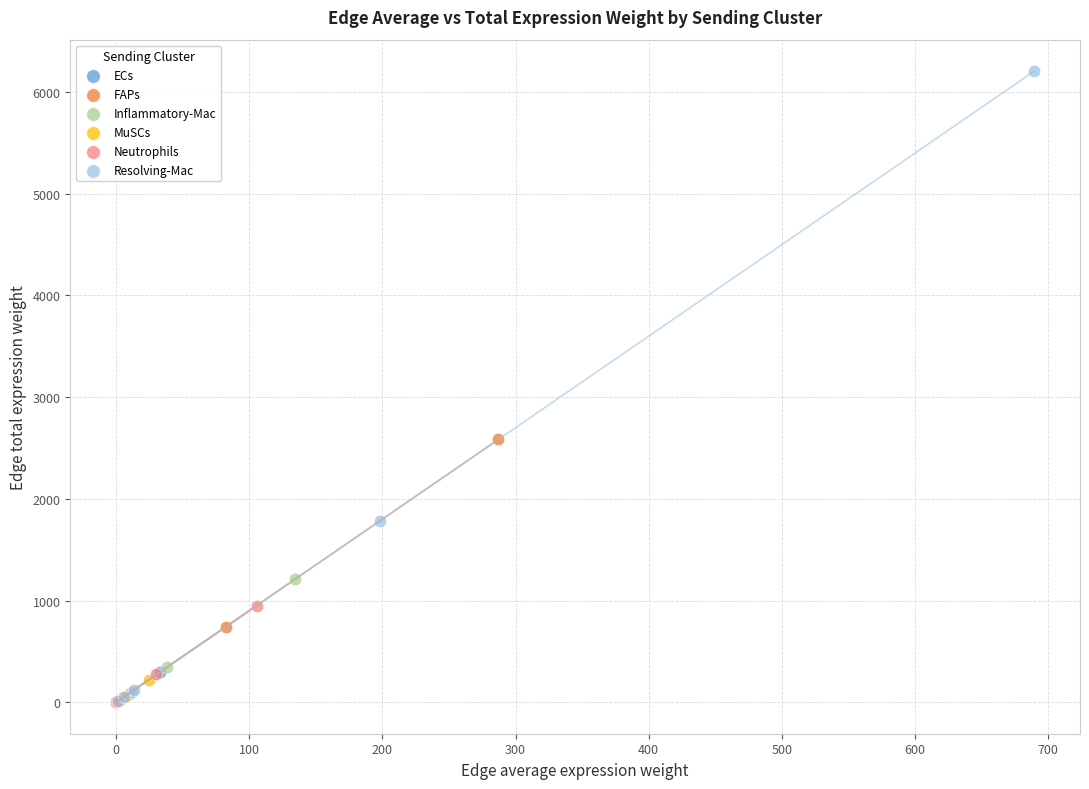

Which series has the largest Y range (max minus min)?

Resolving-Mac